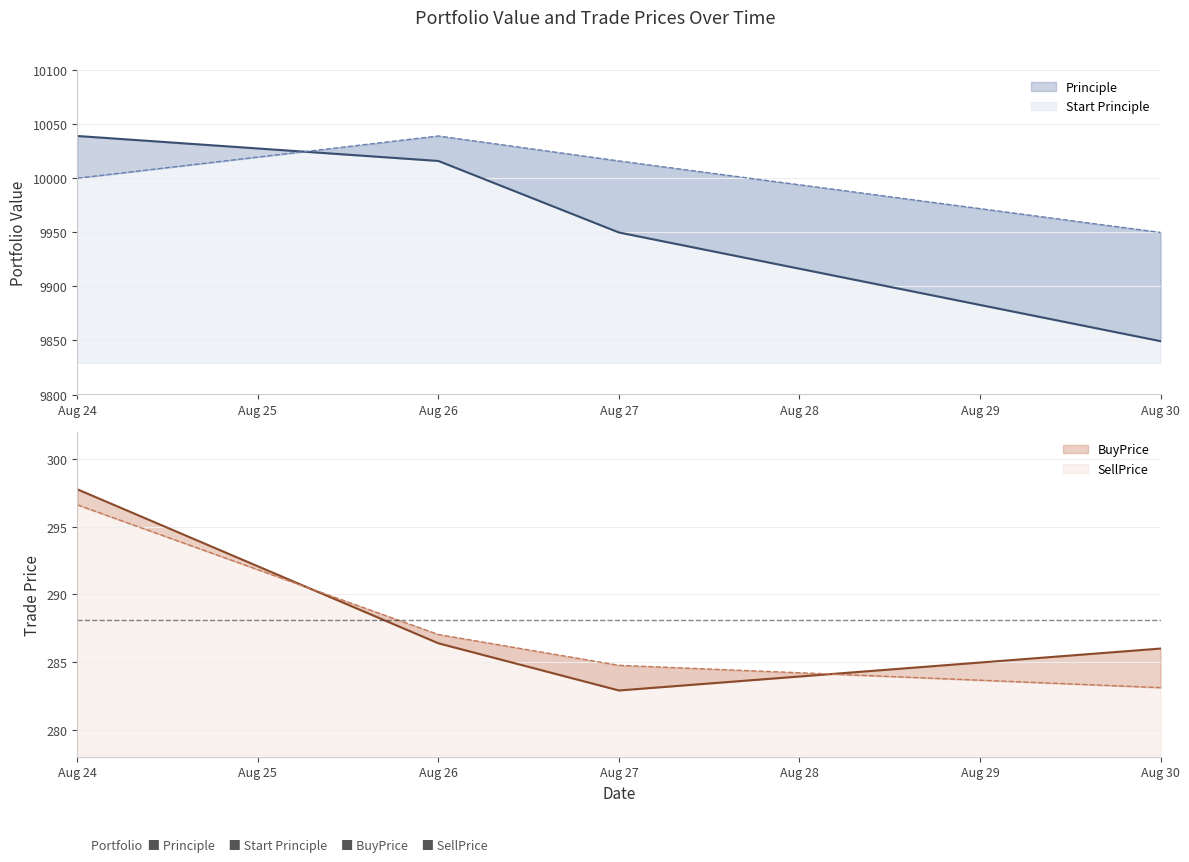

Which has a higher value, Aug 26 or Aug 30?

Aug 26